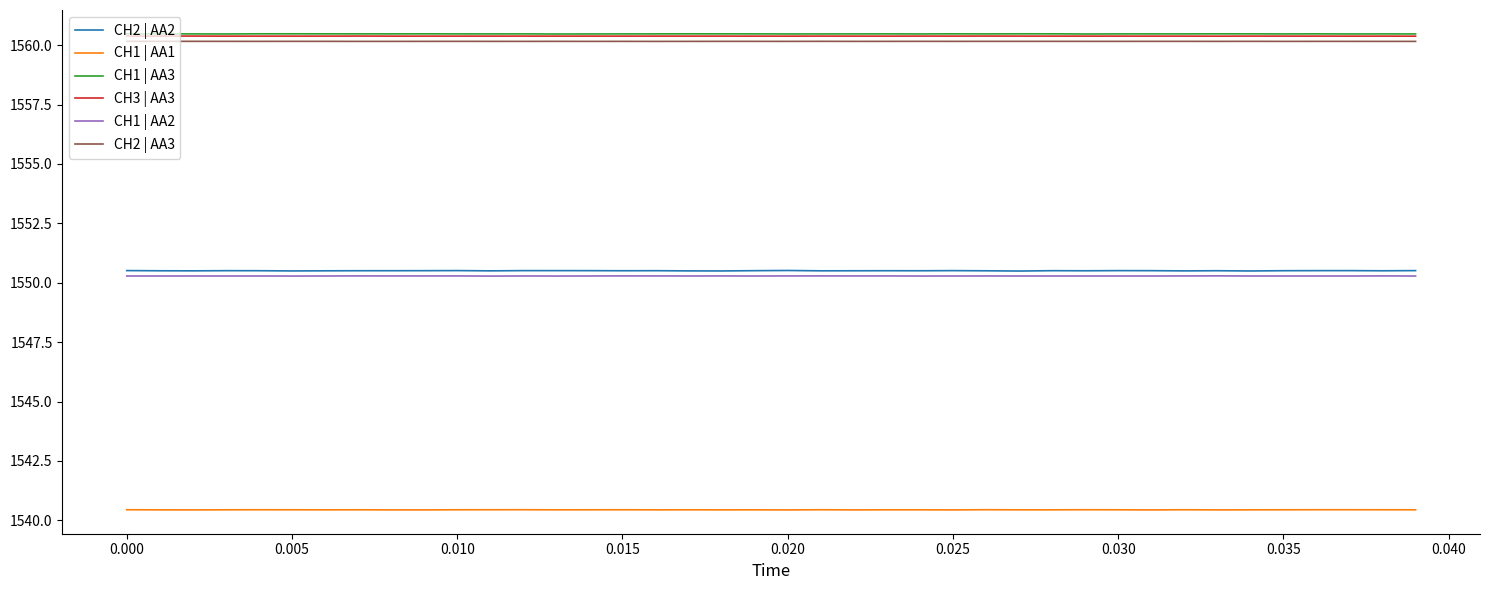

Reading left to right, what are all the values shown in this chart?

CH2 | AA2: 1550.5	1550.5	1550.5	1550.5	1550.5	1550.5	1550.5	1550.5	1550.5	1550.5	1550.5	1550.5	1550.5	1550.5	1550.5	1550.5	1550.5	1550.5	1550.5	1550.5	1550.5	1550.5	1550.5	1550.5	1550.5	1550.5	1550.5	1550.5	1550.5	1550.5	1550.5	1550.5	1550.5	1550.5	1550.5	1550.5	1550.5	1550.5	1550.5	1550.5
CH1 | AA1: 1540.4	1540.4	1540.4	1540.4	1540.4	1540.4	1540.4	1540.4	1540.4	1540.4	1540.4	1540.4	1540.4	1540.4	1540.4	1540.4	1540.4	1540.4	1540.4	1540.4	1540.4	1540.4	1540.4	1540.4	1540.4	1540.4	1540.4	1540.4	1540.4	1540.4	1540.4	1540.4	1540.4	1540.4	1540.4	1540.4	1540.4	1540.4	1540.4	1540.4
CH1 | AA3: 1560.5	1560.5	1560.5	1560.5	1560.5	1560.5	1560.5	1560.5	1560.5	1560.5	1560.5	1560.5	1560.5	1560.5	1560.5	1560.5	1560.5	1560.5	1560.5	1560.5	1560.5	1560.5	1560.5	1560.5	1560.5	1560.5	1560.5	1560.5	1560.5	1560.5	1560.5	1560.5	1560.5	1560.5	1560.5	1560.5	1560.5	1560.5	1560.5	1560.5
CH3 | AA3: 1560.4	1560.4	1560.4	1560.4	1560.4	1560.4	1560.4	1560.4	1560.4	1560.4	1560.4	1560.4	1560.4	1560.4	1560.4	1560.4	1560.4	1560.4	1560.4	1560.4	1560.4	1560.4	1560.4	1560.4	1560.4	1560.4	1560.4	1560.4	1560.4	1560.4	1560.4	1560.4	1560.4	1560.4	1560.4	1560.4	1560.4	1560.4	1560.4	1560.4
CH1 | AA2: 1550.3	1550.3	1550.3	1550.3	1550.3	1550.3	1550.3	1550.3	1550.3	1550.3	1550.3	1550.3	1550.3	1550.3	1550.3	1550.3	1550.3	1550.3	1550.3	1550.3	1550.3	1550.3	1550.3	1550.3	1550.3	1550.3	1550.3	1550.3	1550.3	1550.3	1550.3	1550.3	1550.3	1550.3	1550.3	1550.3	1550.3	1550.3	1550.3	1550.3
CH2 | AA3: 1560.2	1560.2	1560.2	1560.2	1560.2	1560.2	1560.2	1560.2	1560.2	1560.2	1560.2	1560.2	1560.2	1560.2	1560.2	1560.2	1560.2	1560.2	1560.2	1560.2	1560.2	1560.2	1560.2	1560.2	1560.2	1560.2	1560.2	1560.2	1560.2	1560.2	1560.2	1560.2	1560.2	1560.2	1560.2	1560.2	1560.2	1560.2	1560.2	1560.2